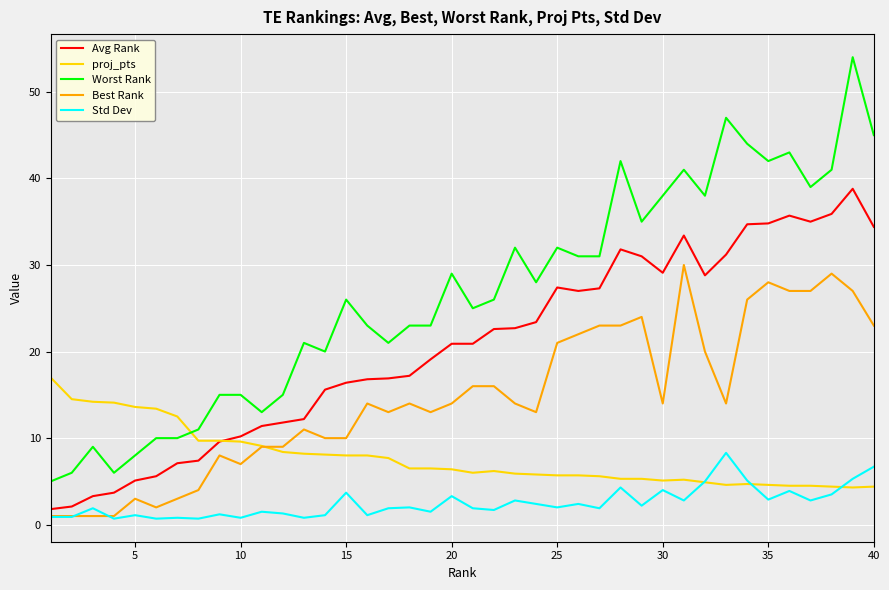

Is this an area chart (filled region under the line)?

No